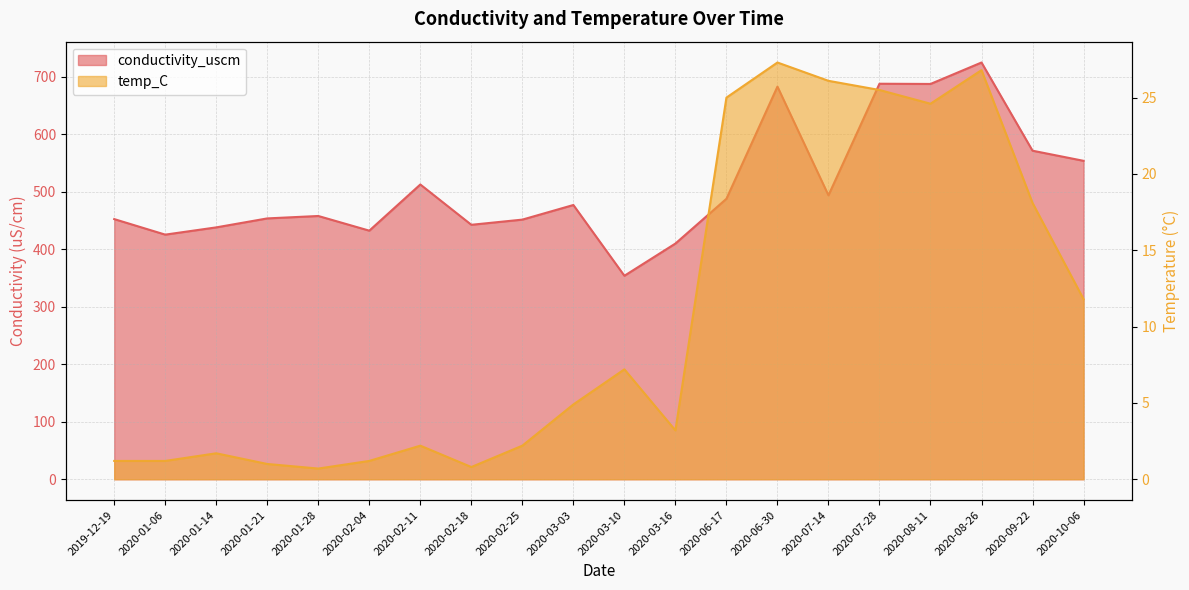

Reading left to right, what are all the values shown in this chart?

conductivity_uscm: 452.2	425.2	437.8	453.4	457.6	432.1	512.4	442.3	451.3	476.7	353.7	409.7	487.5	682.5	493.5	687.5	687.1	724.4	571.1	553.5
temp_C: 1.2	1.2	1.7	1.0	0.7	1.2	2.2	0.8	2.2	4.9	7.2	3.2	25.0	27.3	26.1	25.5	24.6	26.8	18.1	11.8